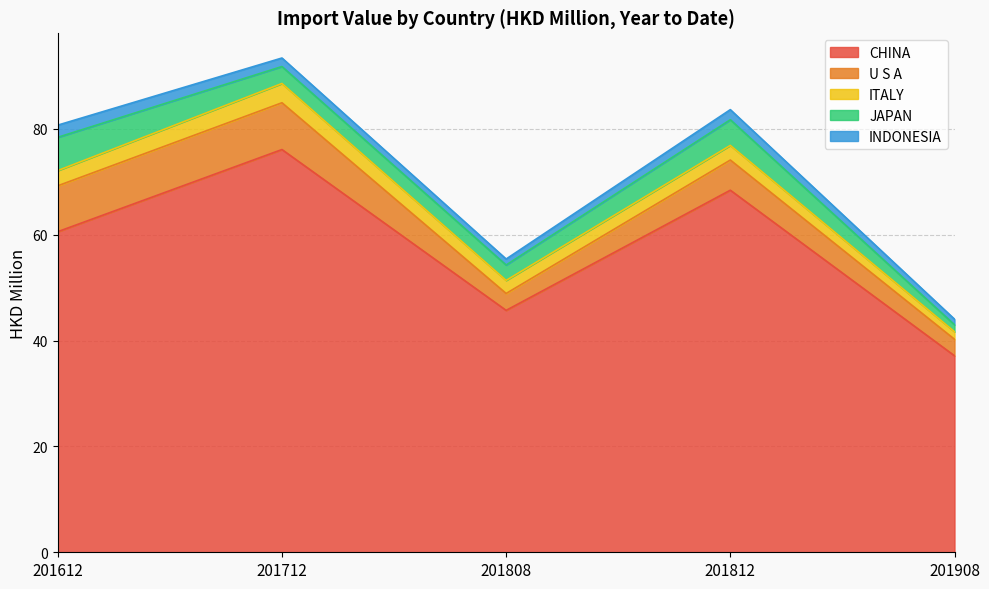

True or false: ITALY and CHINA intersect in this chart.

False